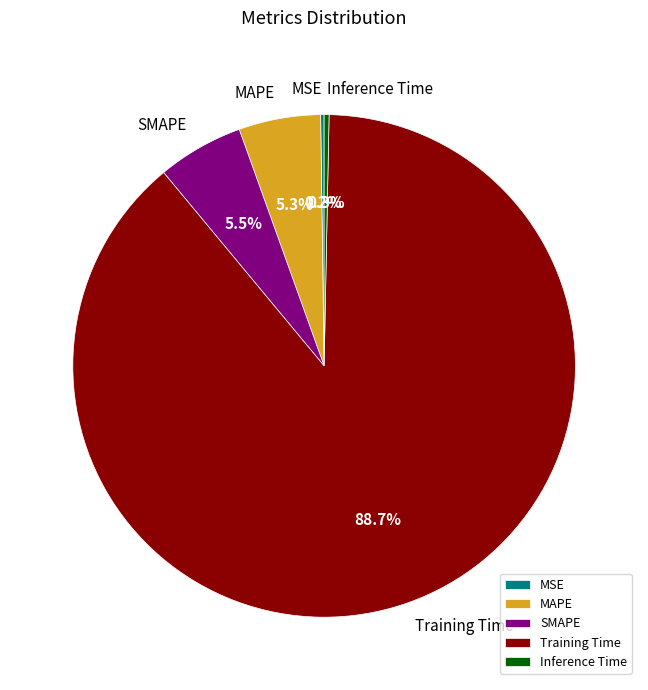

To the nearest percent, what is the combined percentage of MAPE and Training Time?

94%